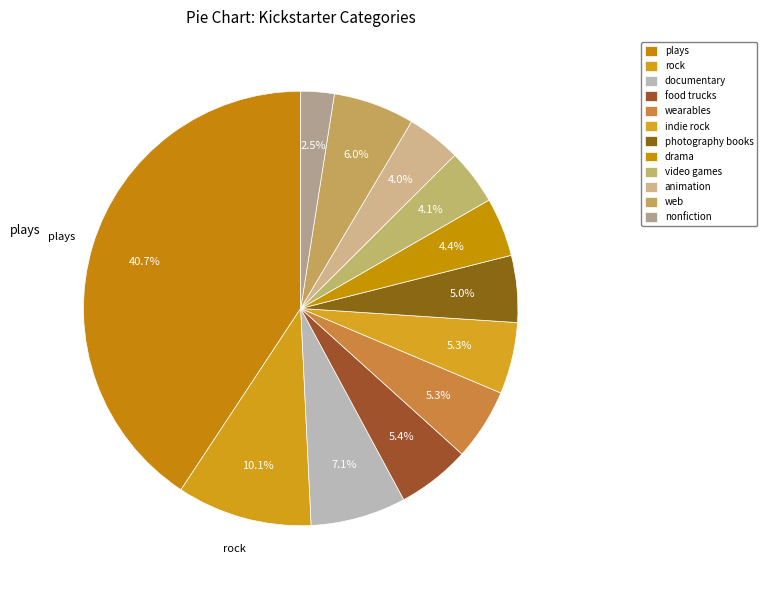

How many slices are in this pie chart?

12